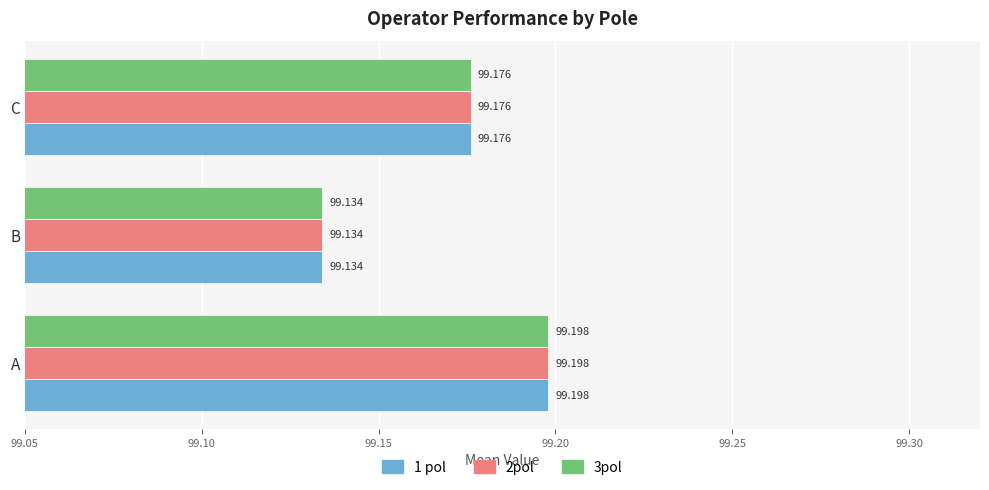

What is the sum of all 2pol values?

297.5